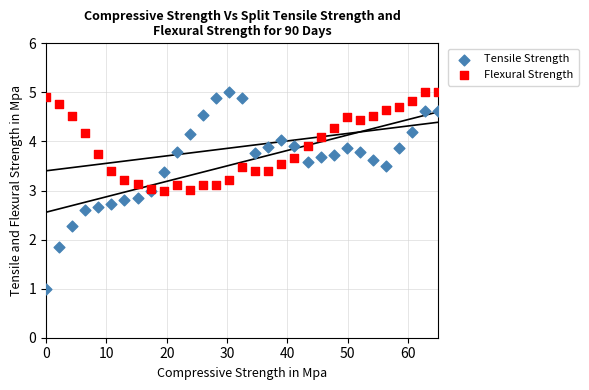

Which series reaches the minimum Y coordinate?

Tensile Strength